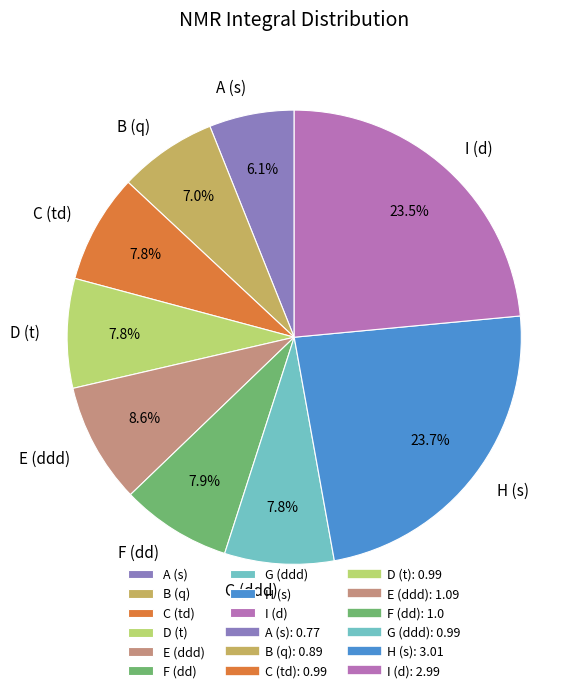

Approximately how many times larger is the value at E (ddd) compared to I (d)?

0.4